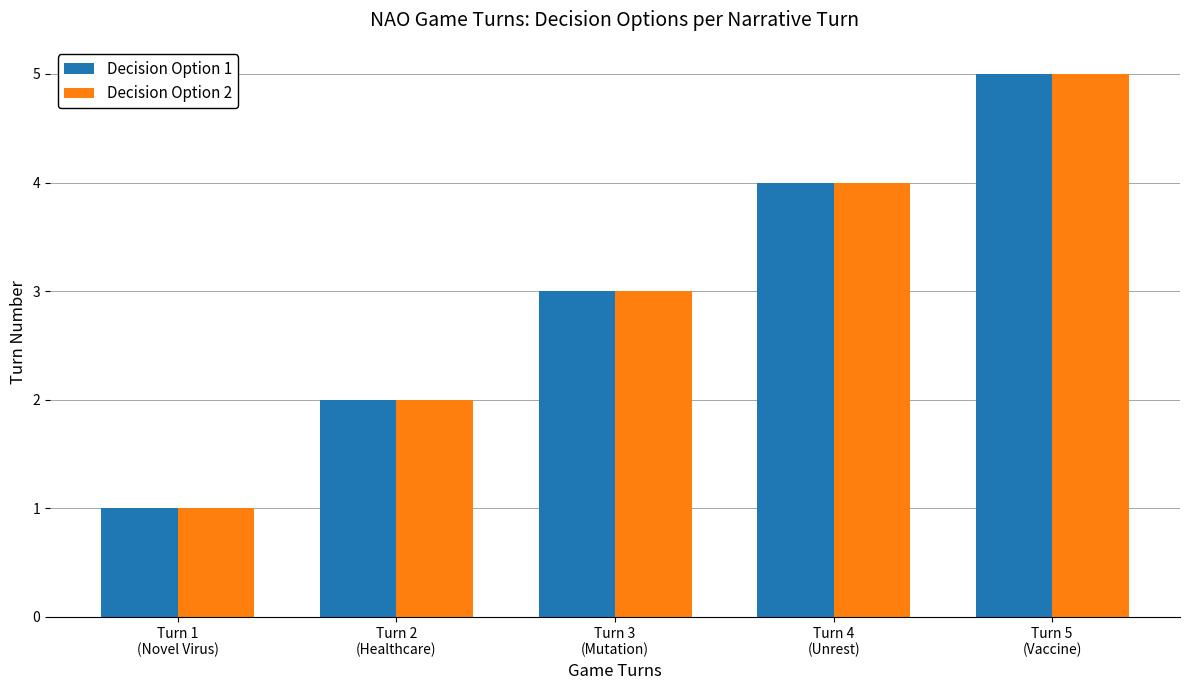

How many groups of bars are there?

5